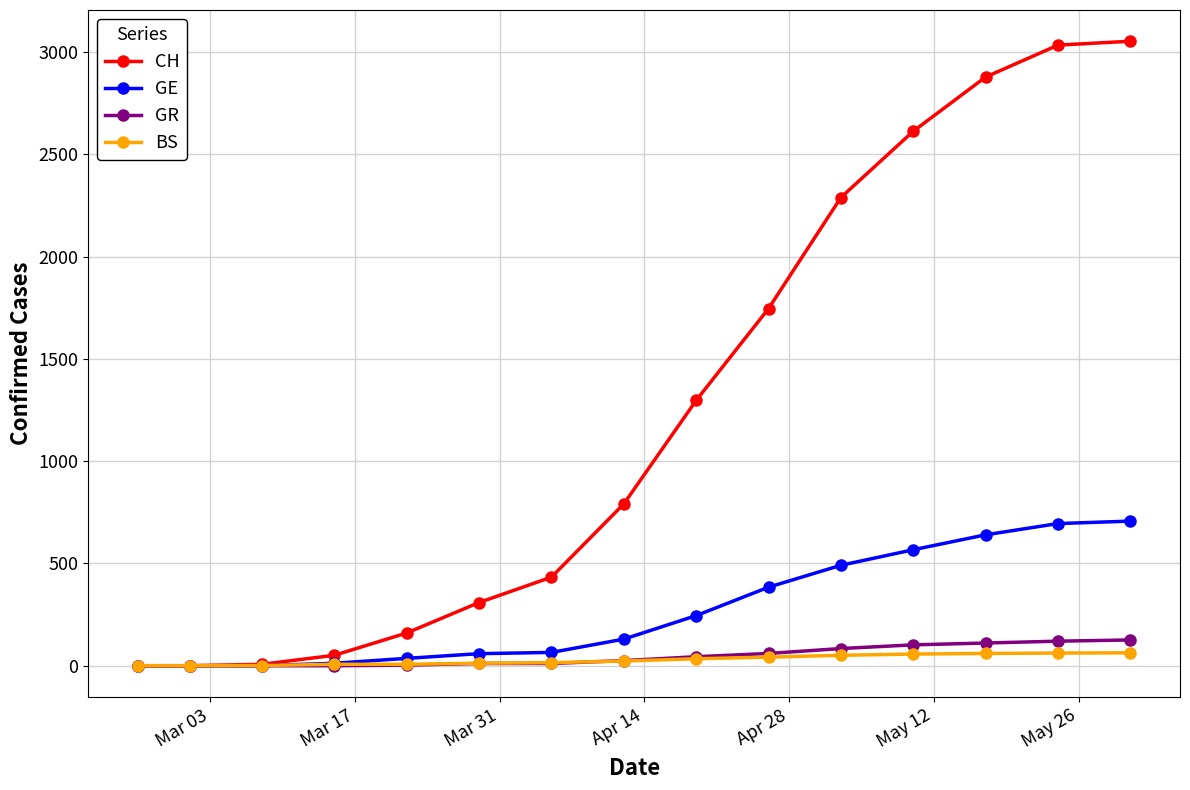

At how many categories does at least one series exceed 1171?

7